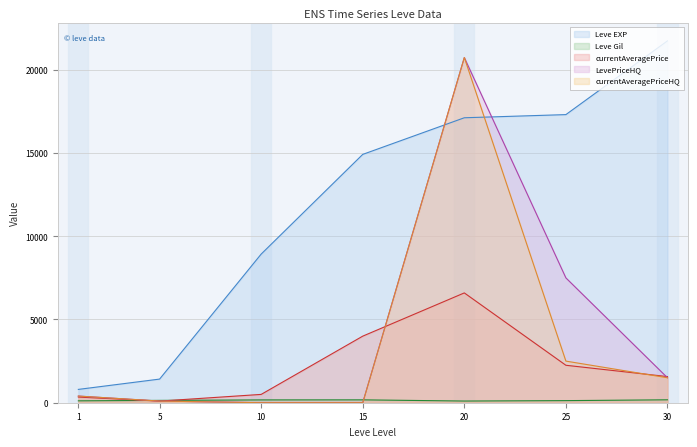

True or false: currentAveragePriceHQ and Leve Gil intersect in this chart.

True